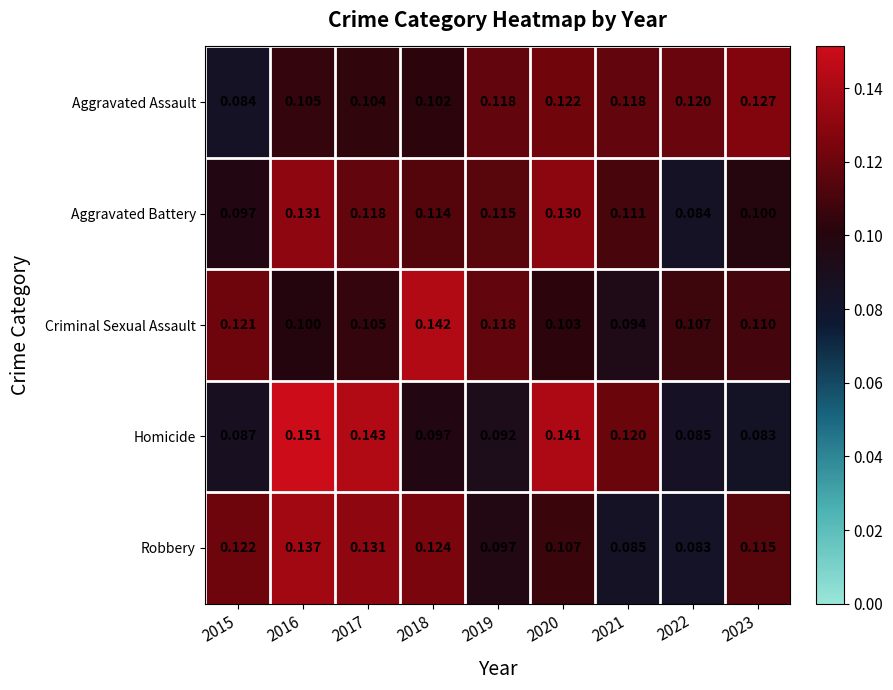

Rank the series by their maximum value, from highest to lowest.

Homicide, Criminal Sexual Assault, Robbery, Aggravated Battery, Aggravated Assault